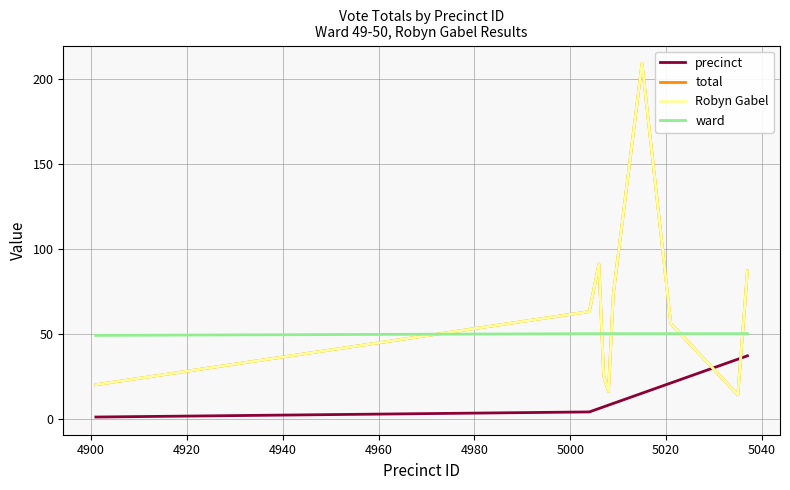

What is the maximum value shown in the chart?

209